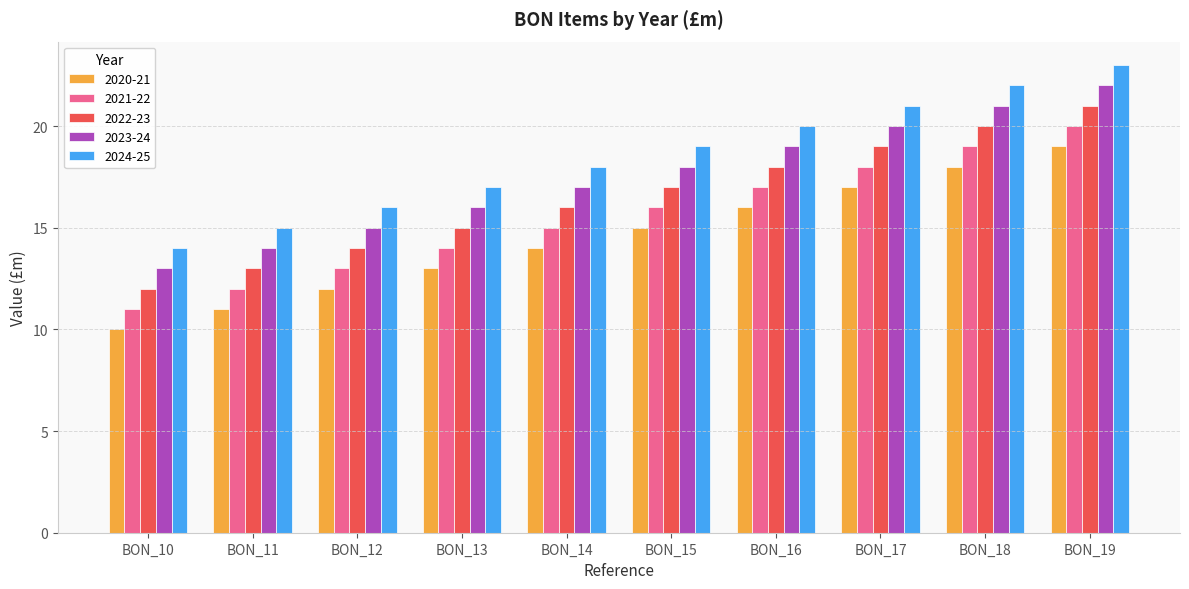

Reading left to right, transcribe all the data shown in this chart.

2020-21: BON_10=10	BON_11=11	BON_12=12	BON_13=13	BON_14=14	BON_15=15	BON_16=16	BON_17=17	BON_18=18	BON_19=19
2021-22: BON_10=11	BON_11=12	BON_12=13	BON_13=14	BON_14=15	BON_15=16	BON_16=17	BON_17=18	BON_18=19	BON_19=20
2022-23: BON_10=12	BON_11=13	BON_12=14	BON_13=15	BON_14=16	BON_15=17	BON_16=18	BON_17=19	BON_18=20	BON_19=21
2023-24: BON_10=13	BON_11=14	BON_12=15	BON_13=16	BON_14=17	BON_15=18	BON_16=19	BON_17=20	BON_18=21	BON_19=22
2024-25: BON_10=14	BON_11=15	BON_12=16	BON_13=17	BON_14=18	BON_15=19	BON_16=20	BON_17=21	BON_18=22	BON_19=23